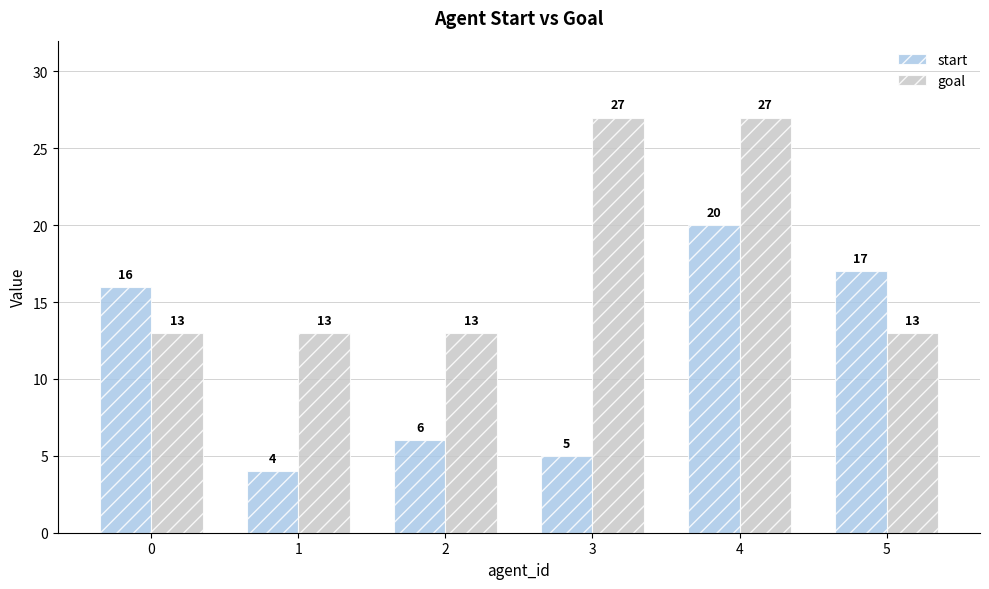

Which series has the largest total across all categories?

goal